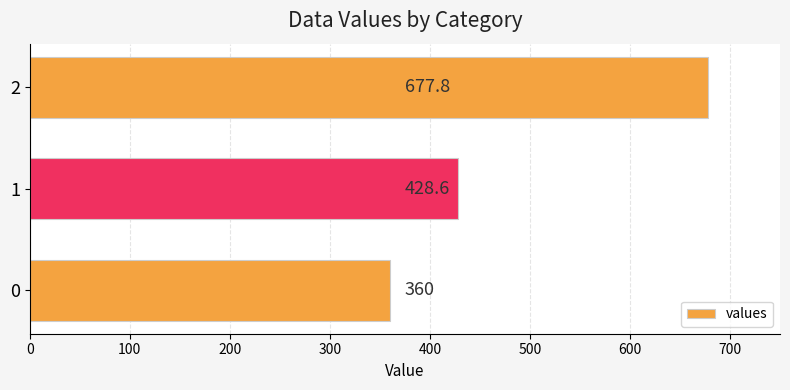

Count the number of categories in the chart.

3